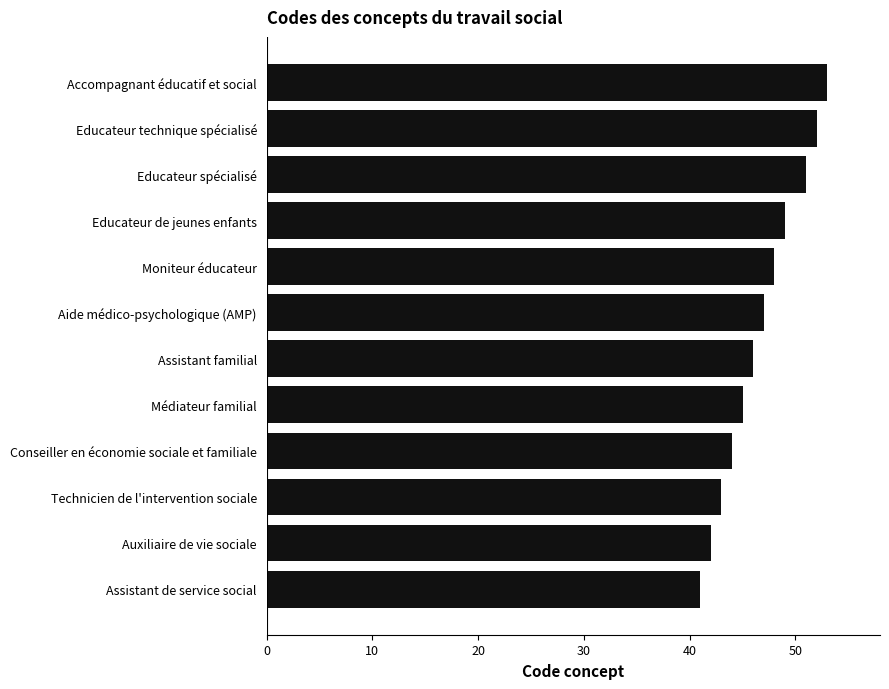

List the labels in order of value, largest first.

Accompagnant éducatif et social, Educateur technique spécialisé, Educateur spécialisé, Educateur de jeunes enfants, Moniteur éducateur, Aide médico-psychologique (AMP), Assistant familial, Médiateur familial, Conseiller en économie sociale et familiale, Technicien de l'intervention sociale, Auxiliaire de vie sociale, Assistant de service social